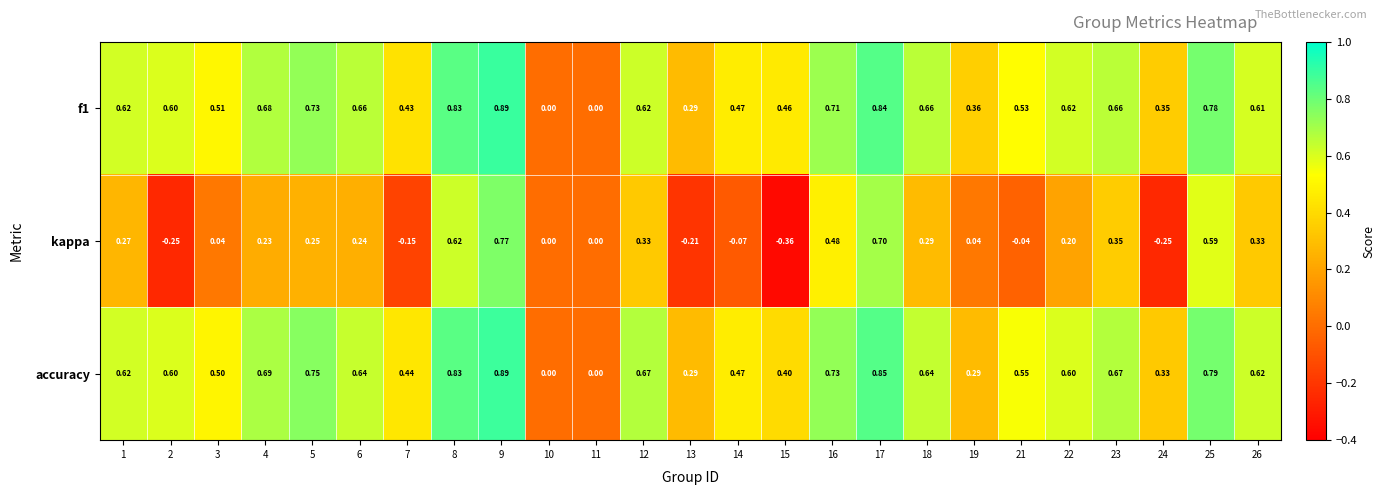

What is the difference between the highest and lowest values at 3?

0.5